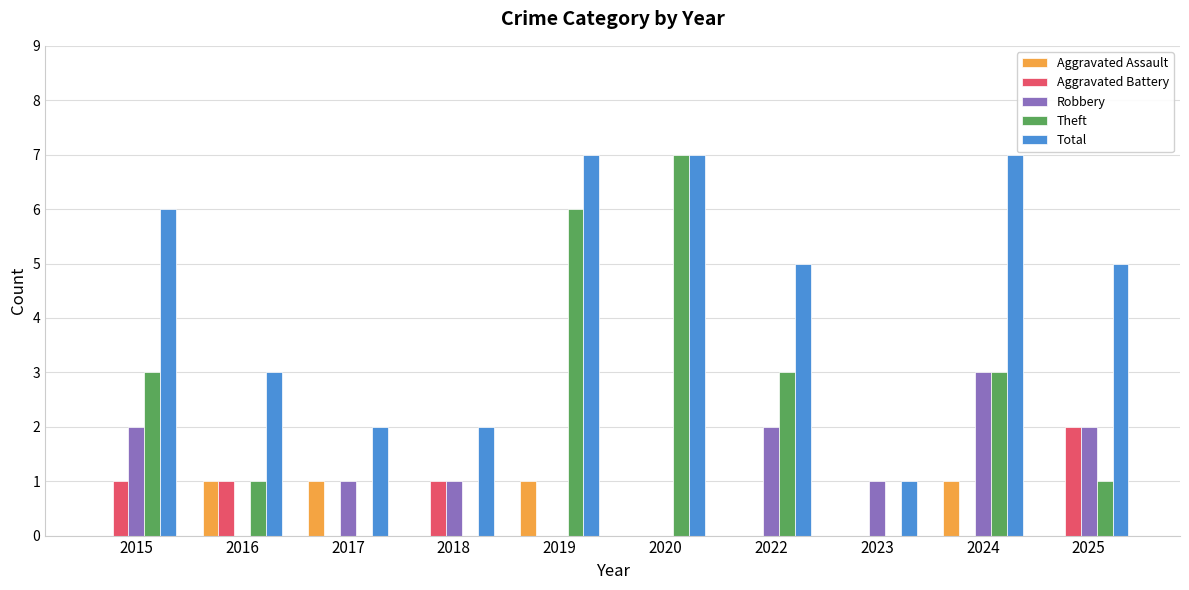

What is the sum of all Aggravated Battery values?

5